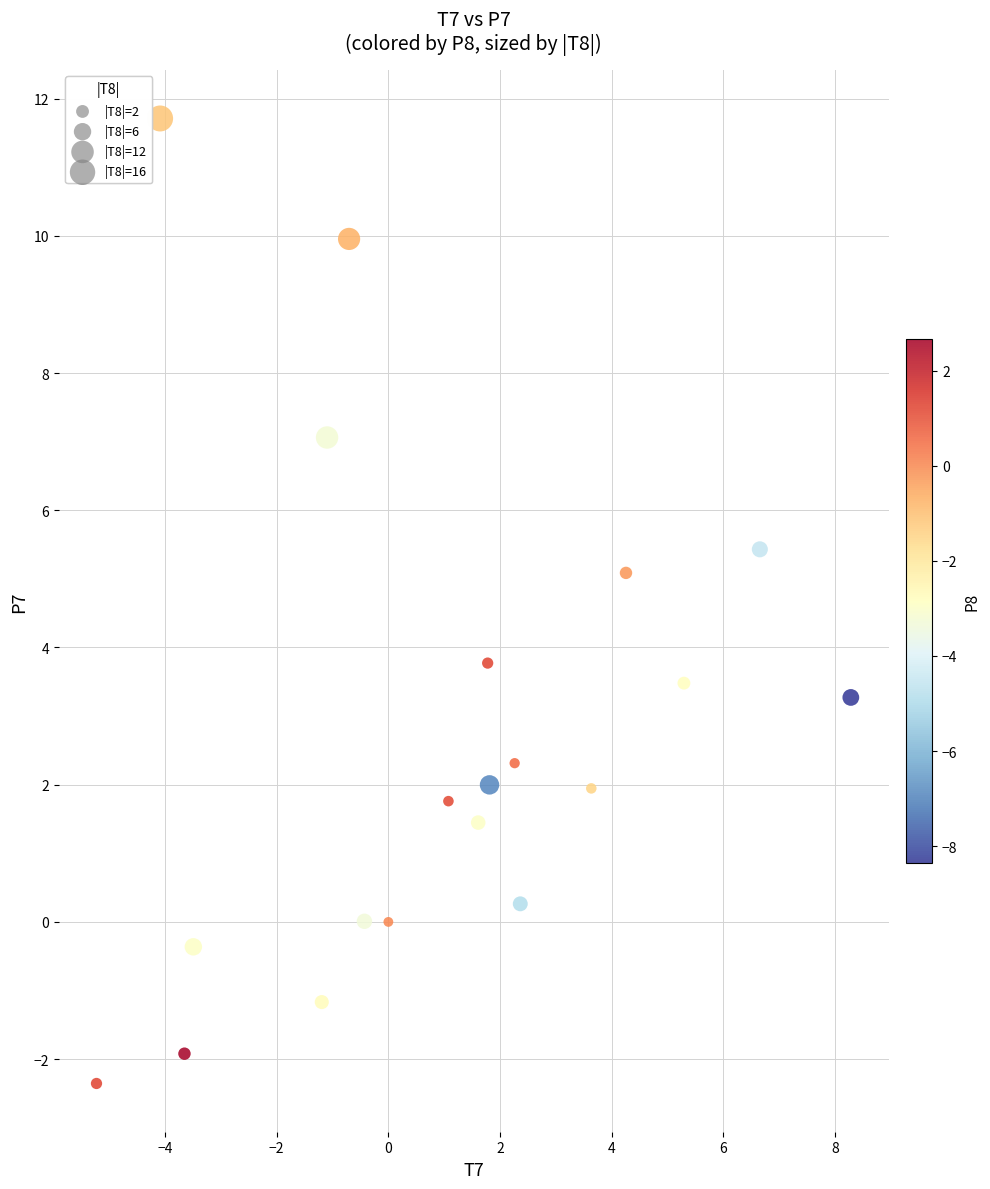

What is the range of Y values (max minus min)?

14.1